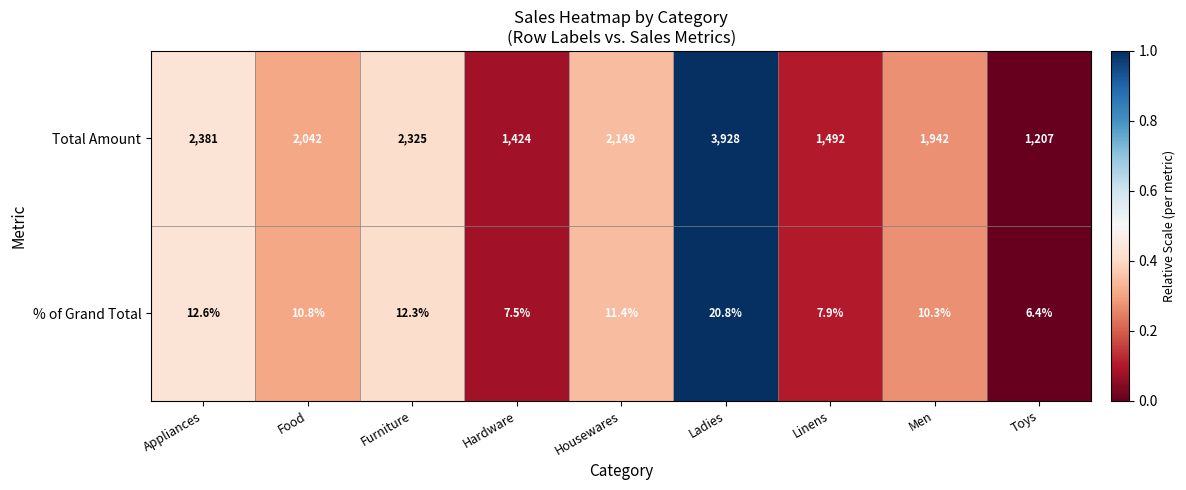

How many data points in % of Grand Total are above 10?

6